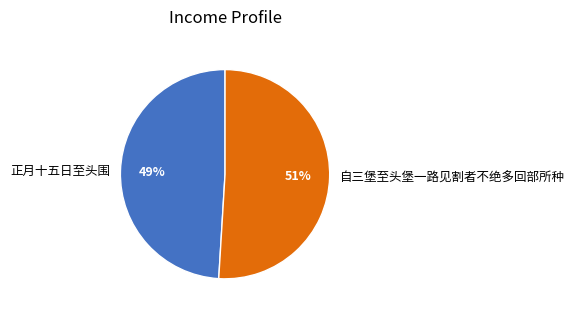

True or false: 正月十五日至头围 accounts for 62% of the total.

False